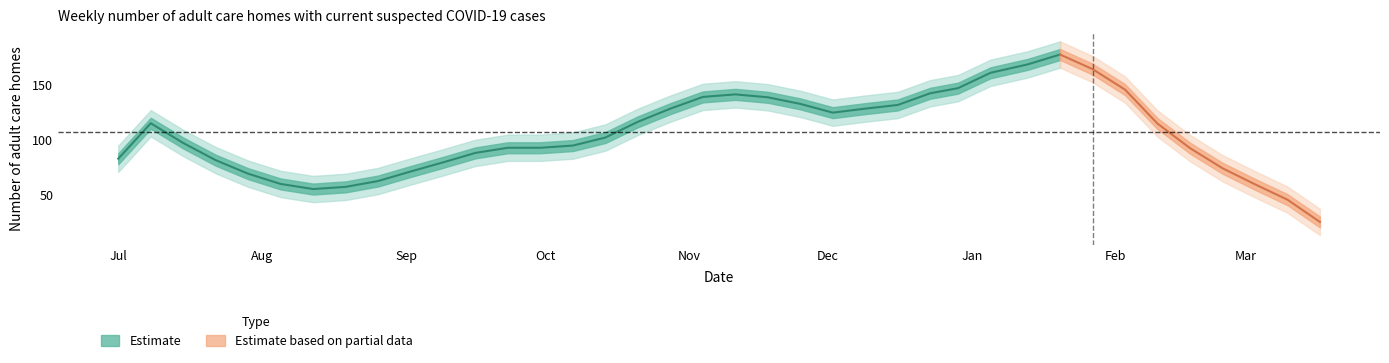

Which label corresponds to the smallest value in the chart?

2021-03-17